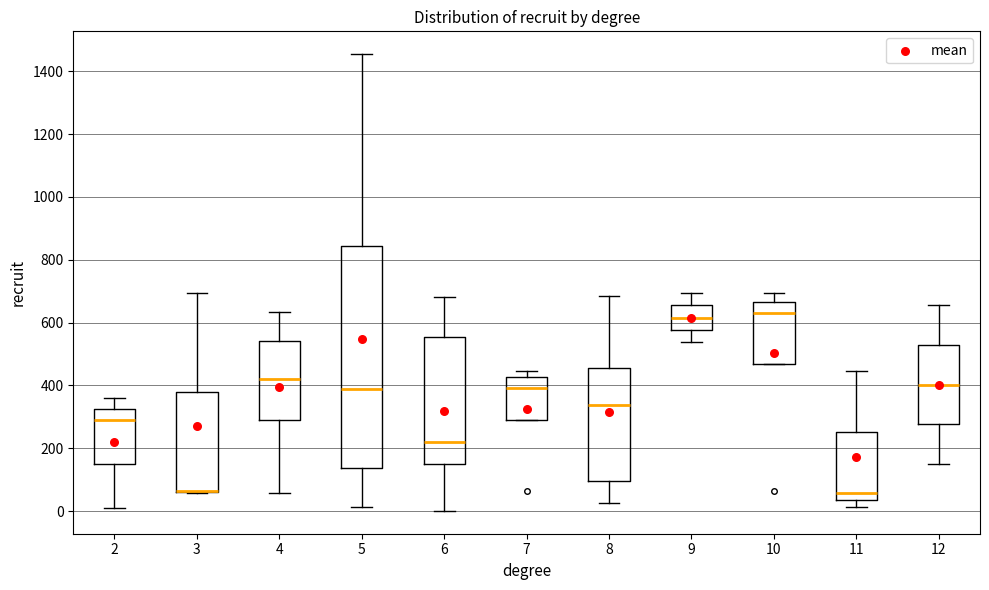

Where is the lower edge of the box at x = 6 on the y-axis? The values are not printed on the chart, so give them approximately, as read against the axis.

160